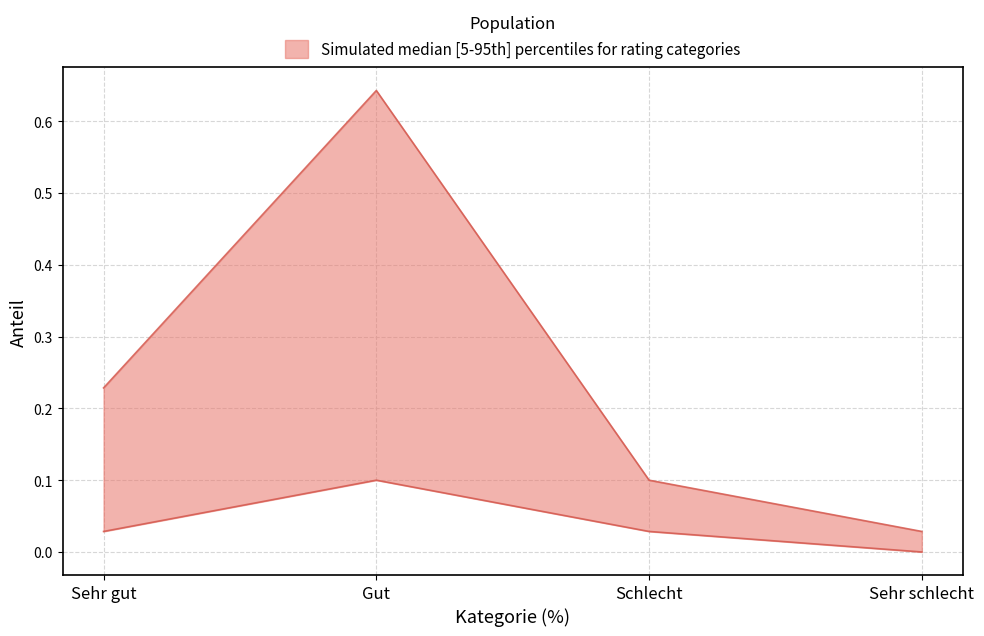

Which series has the largest total across all categories?

upper